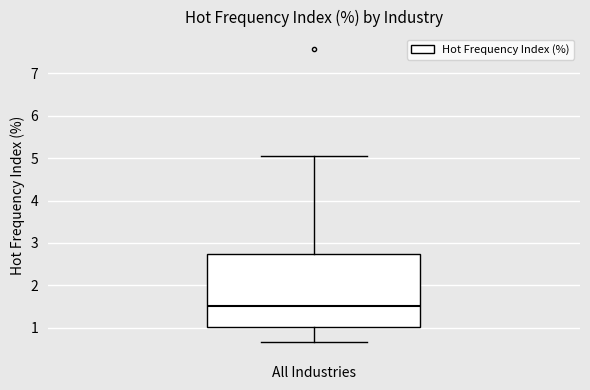

Where does the lower whisker of the box for All Industries end on the y-axis? The values are not printed on the chart, so give them approximately, as read against the axis.

0.7